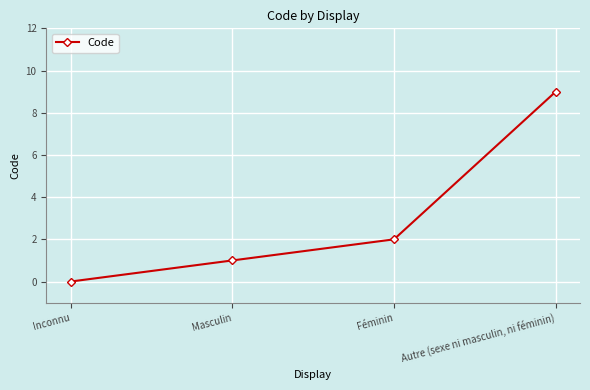

Read the value at Féminin.

2